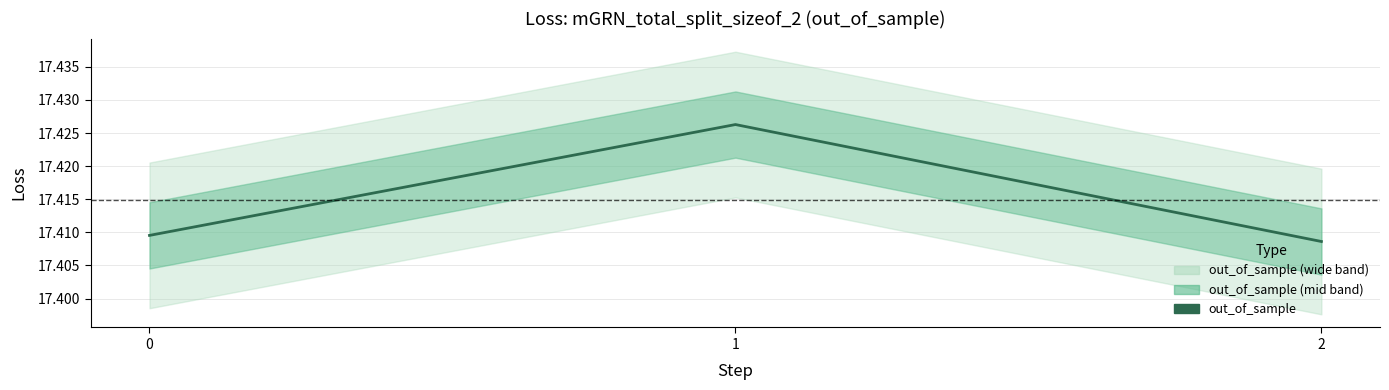

Does the chart display data point markers on the line(s)?

No